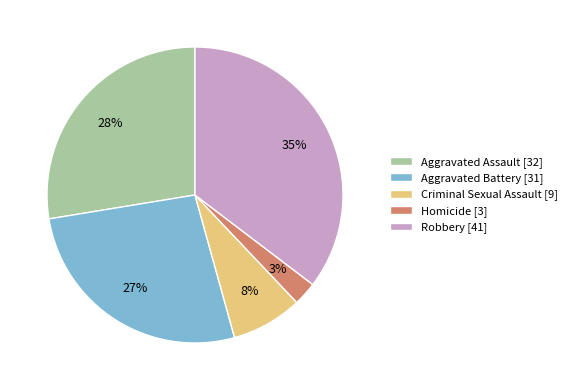

Rank the categories by value from highest to lowest.

Robbery, Aggravated Assault, Aggravated Battery, Criminal Sexual Assault, Homicide